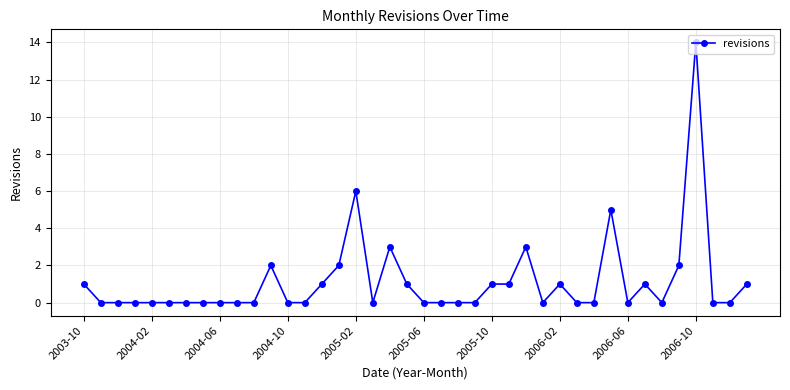

What is the greatest value displayed?

14